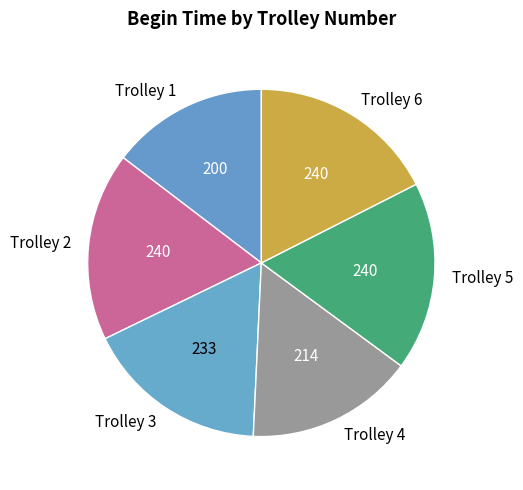

Which slice is the smallest?

Trolley 1